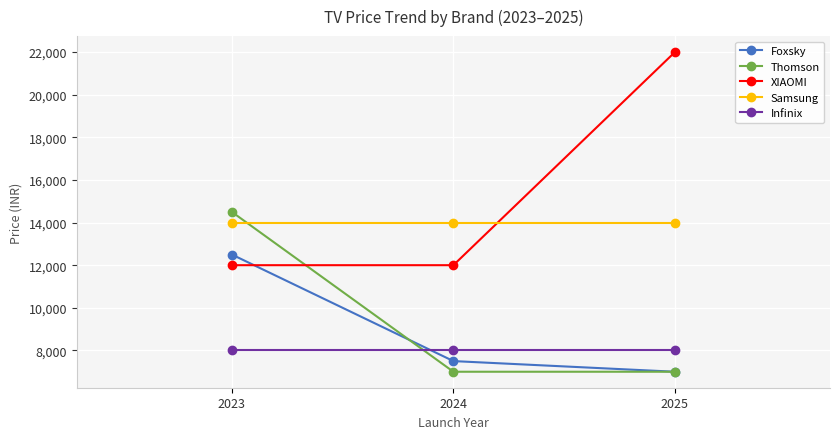

Between 2023 and 2024, which series saw the biggest shift?

Thomson